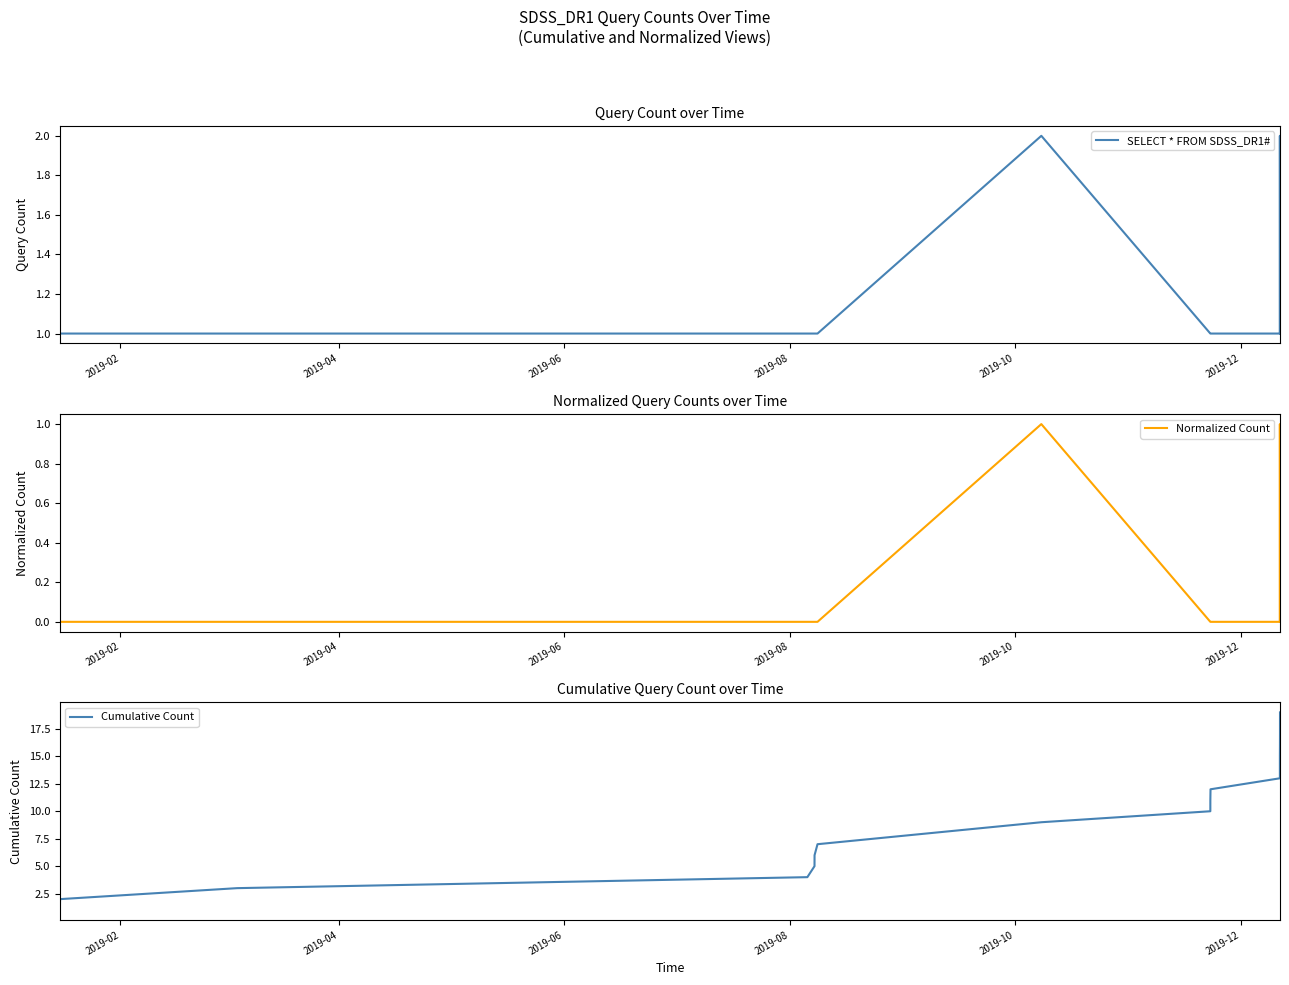

True or false: Normalized Count has more than 0 interior local peaks.

True